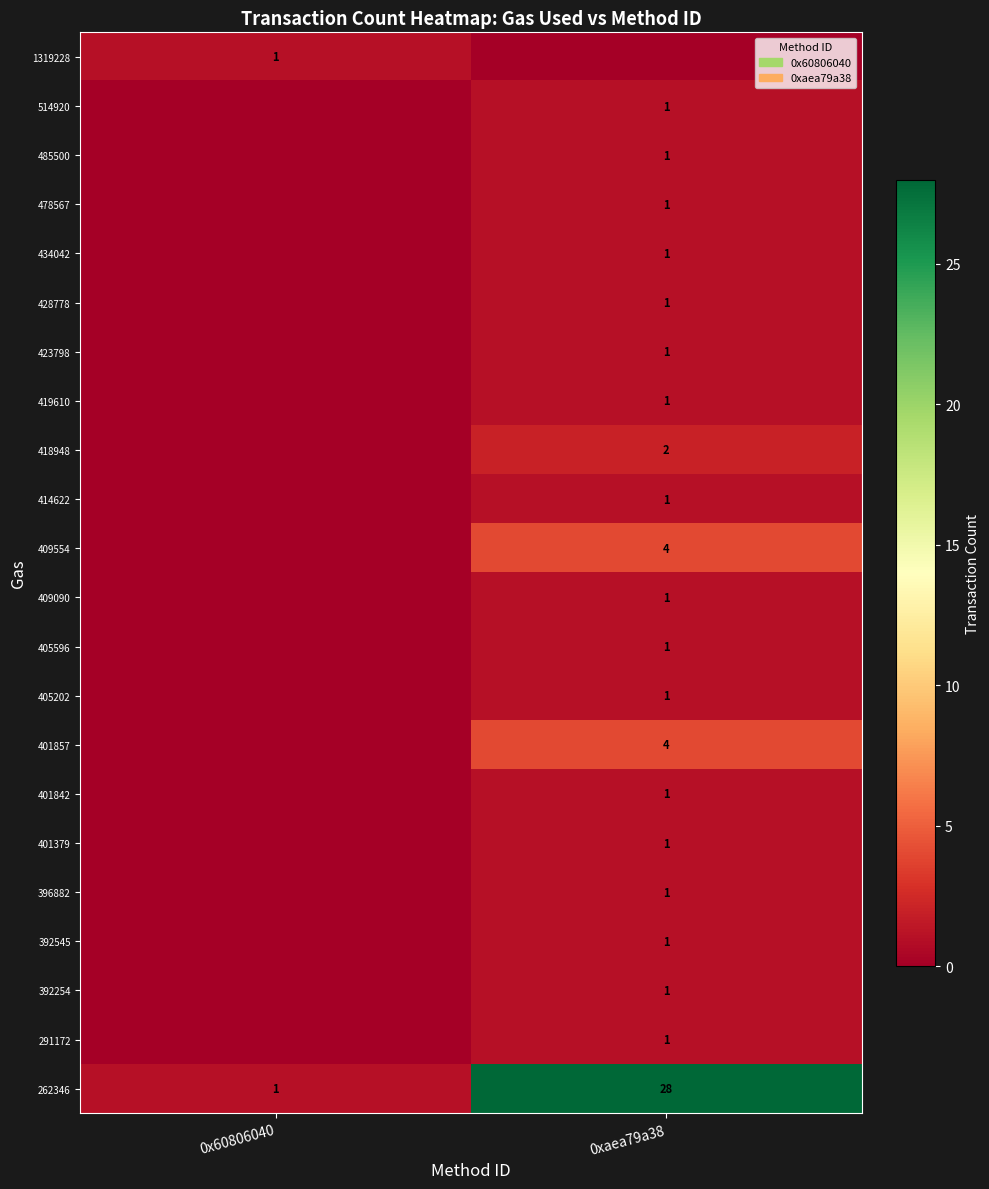

At which category is the sum across all series the highest?

0xaea79a38